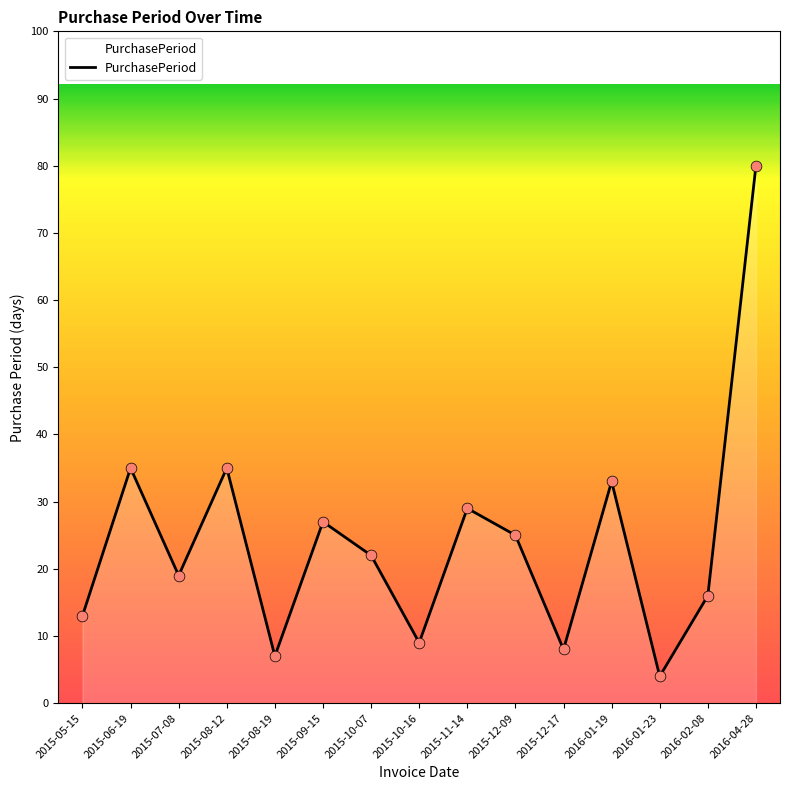

Which has a higher value, 2015-11-14 or 2016-04-28?

2016-04-28